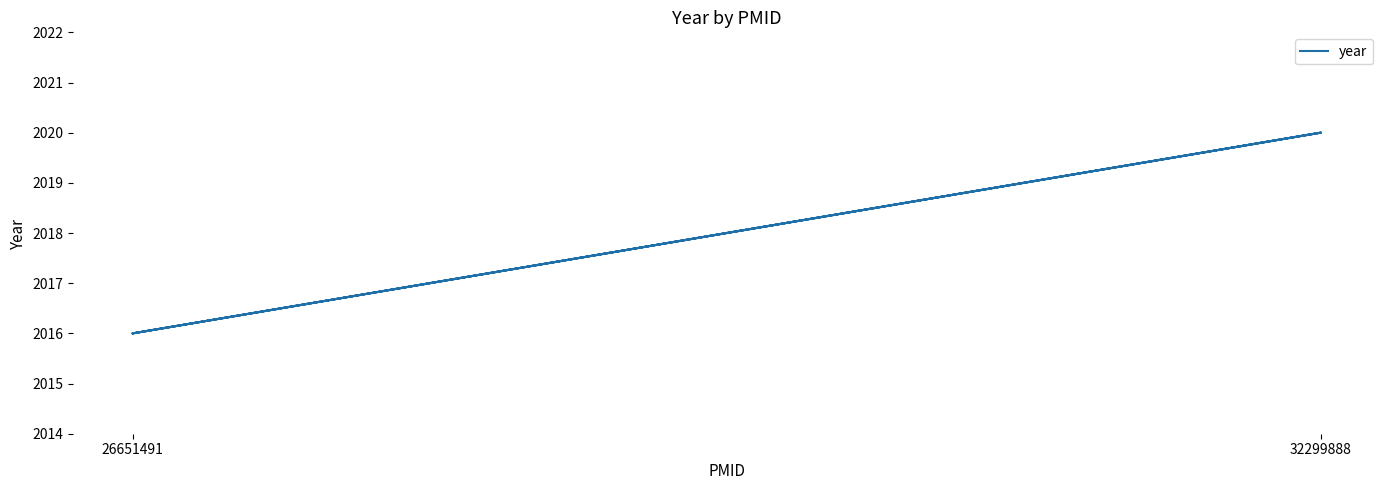

Which category has the highest value across all series?

32299888